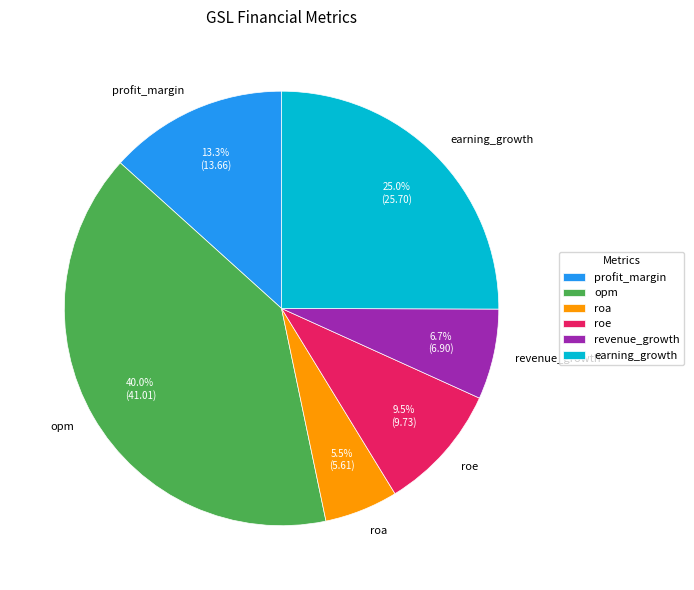

To the nearest percent, what is the difference between the largest and smallest slice percentages?

34%